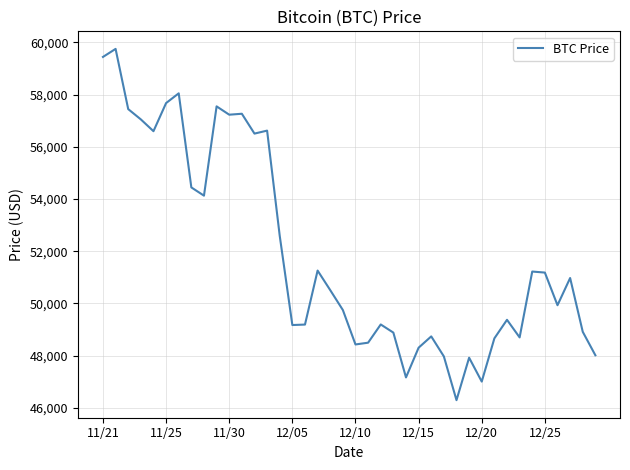

What is the smallest value displayed?

46296